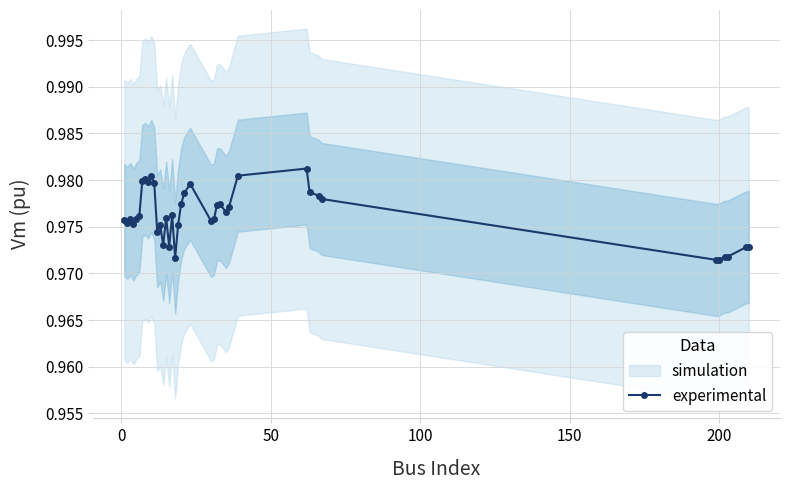

True or false: experimental has more than 1 interior local peaks.

True